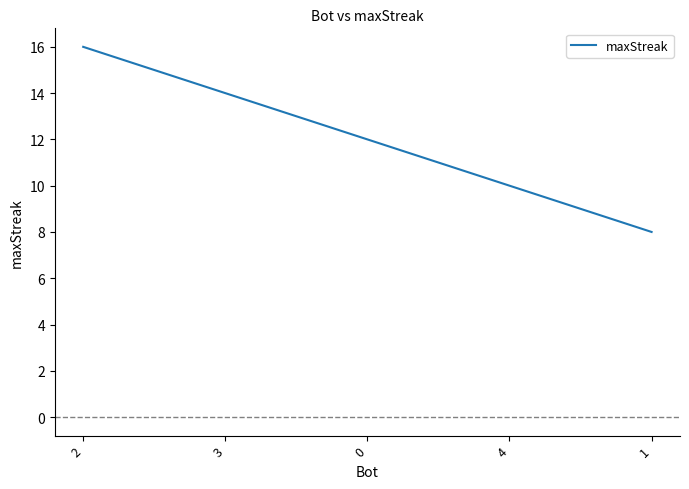

At which label does the data first exceed 12?

2